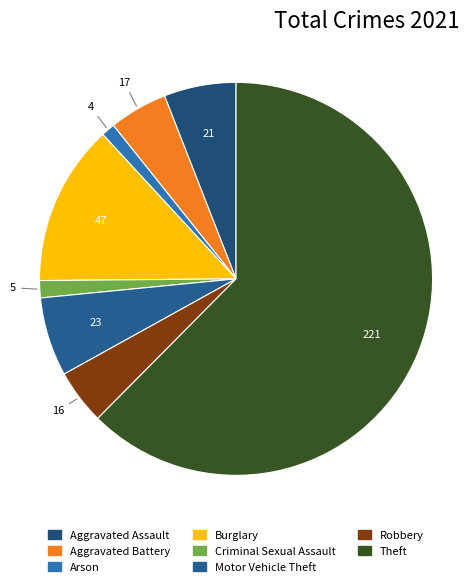

True or false: Motor Vehicle Theft accounts for 1% of the total.

False